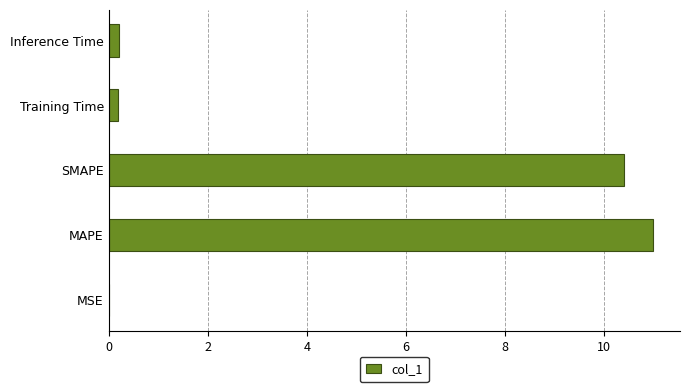

What is the approximate value at MAPE?

11.0